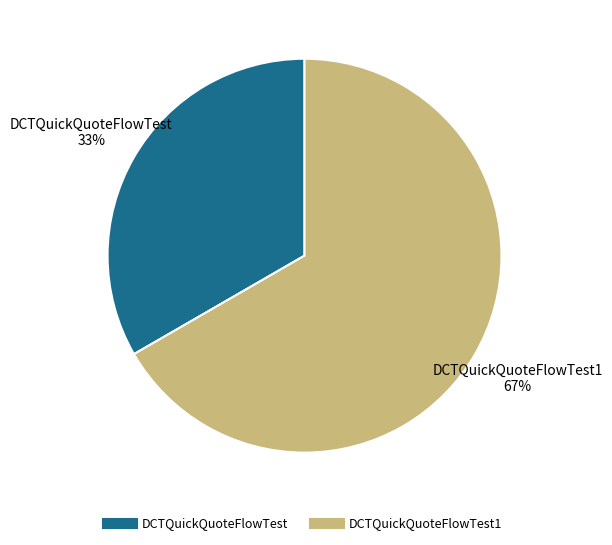

To the nearest percent, what is the average slice percentage?

50%